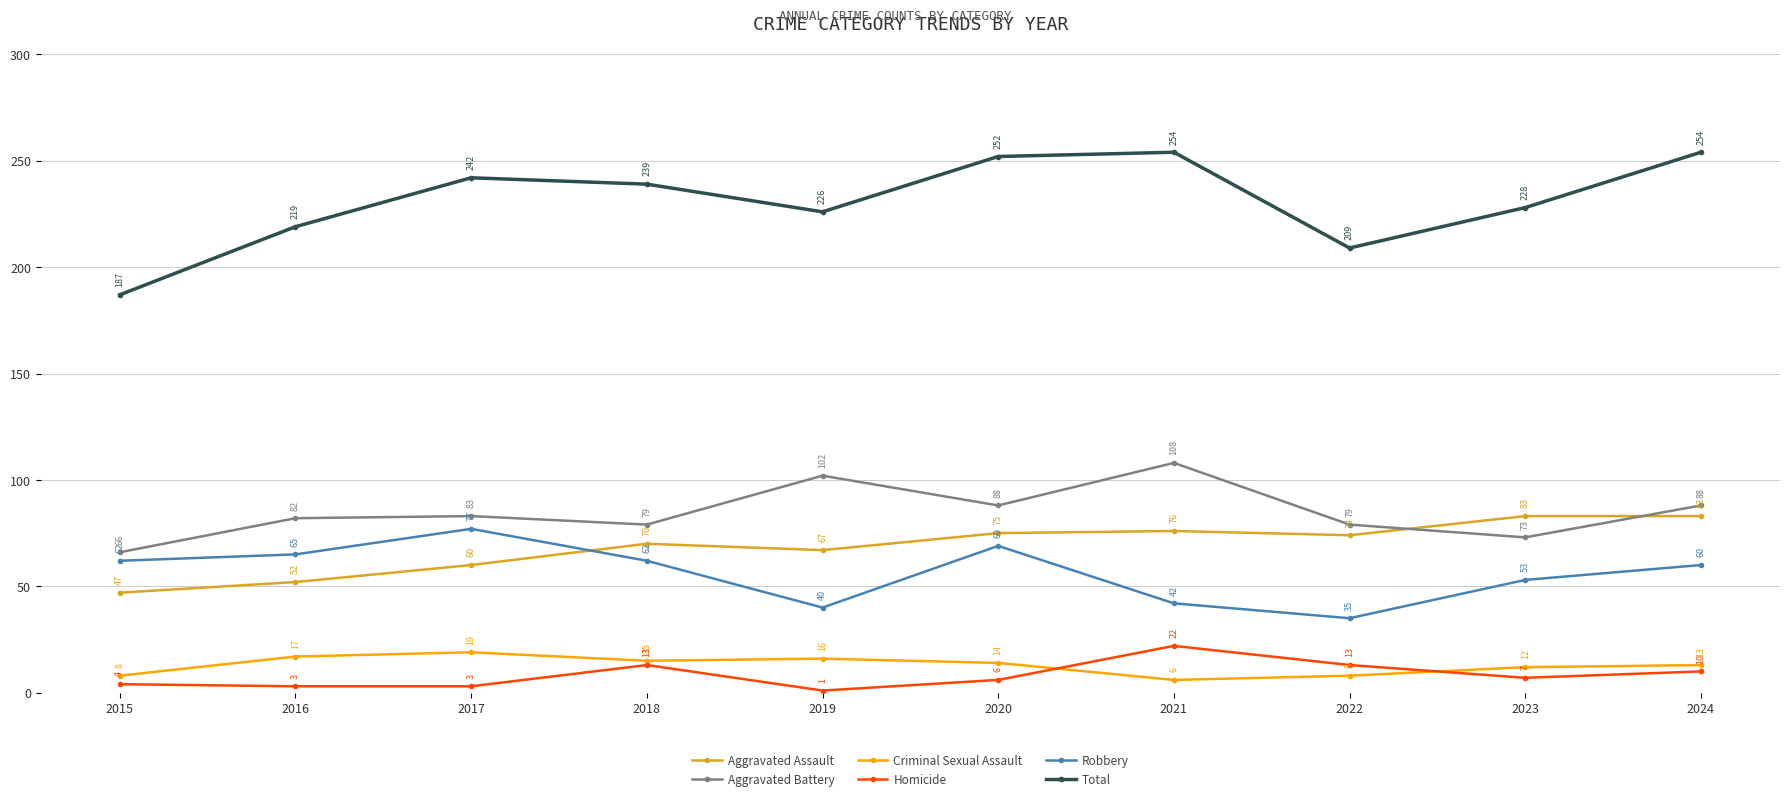

What is the minimum value for Robbery?

35